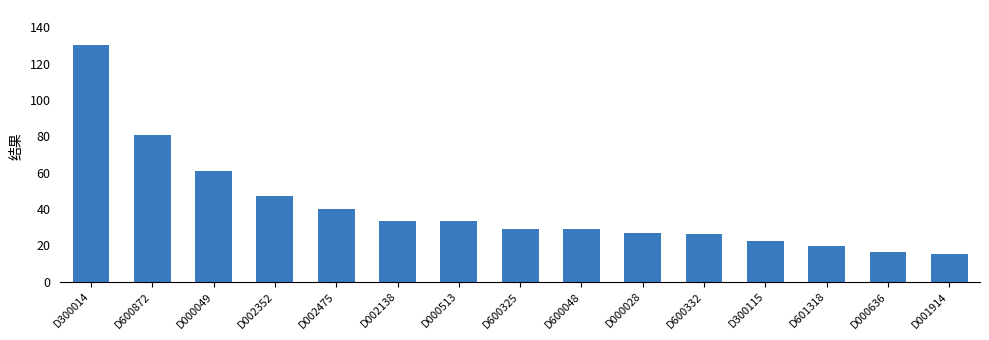

What is the approximate value at D002138?

33.6